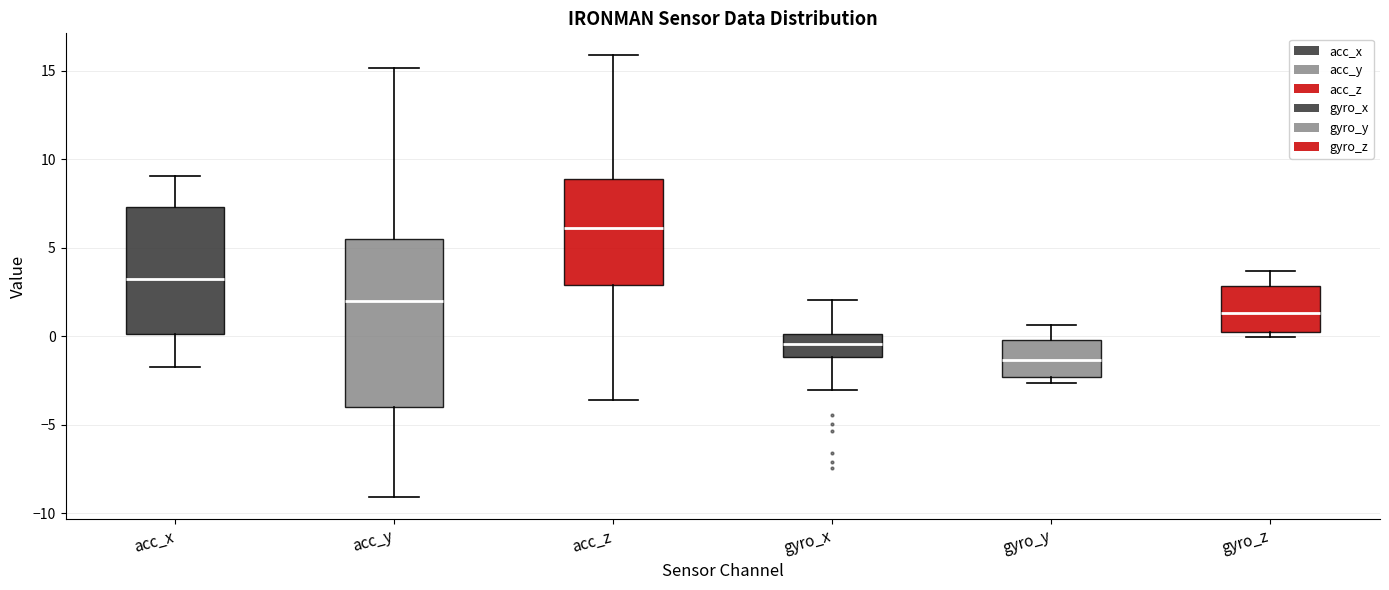

Where is the upper edge of the box for gyro_x on the y-axis? The values are not printed on the chart, so give them approximately, as read against the axis.

0.0